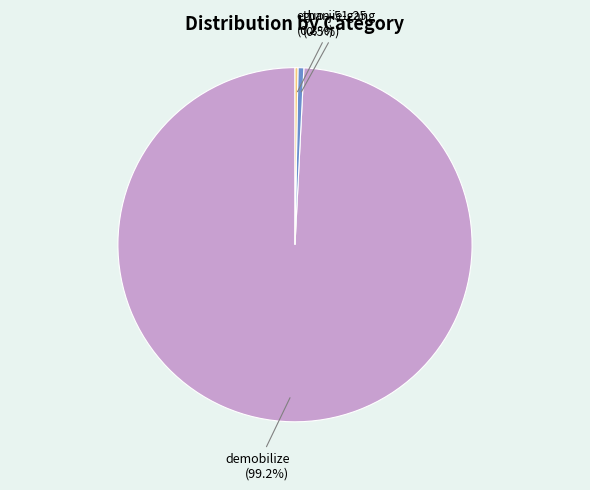

Which category has the biggest portion of the pie?

demobilize